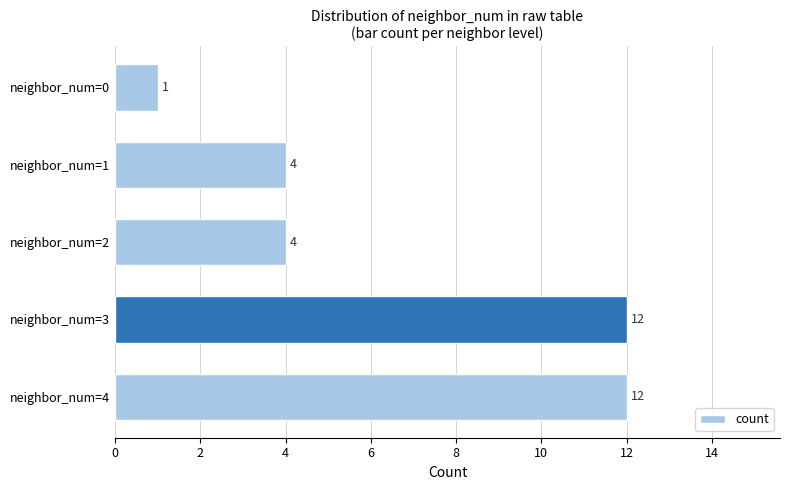

What is the difference between the maximum and second lowest values?

8